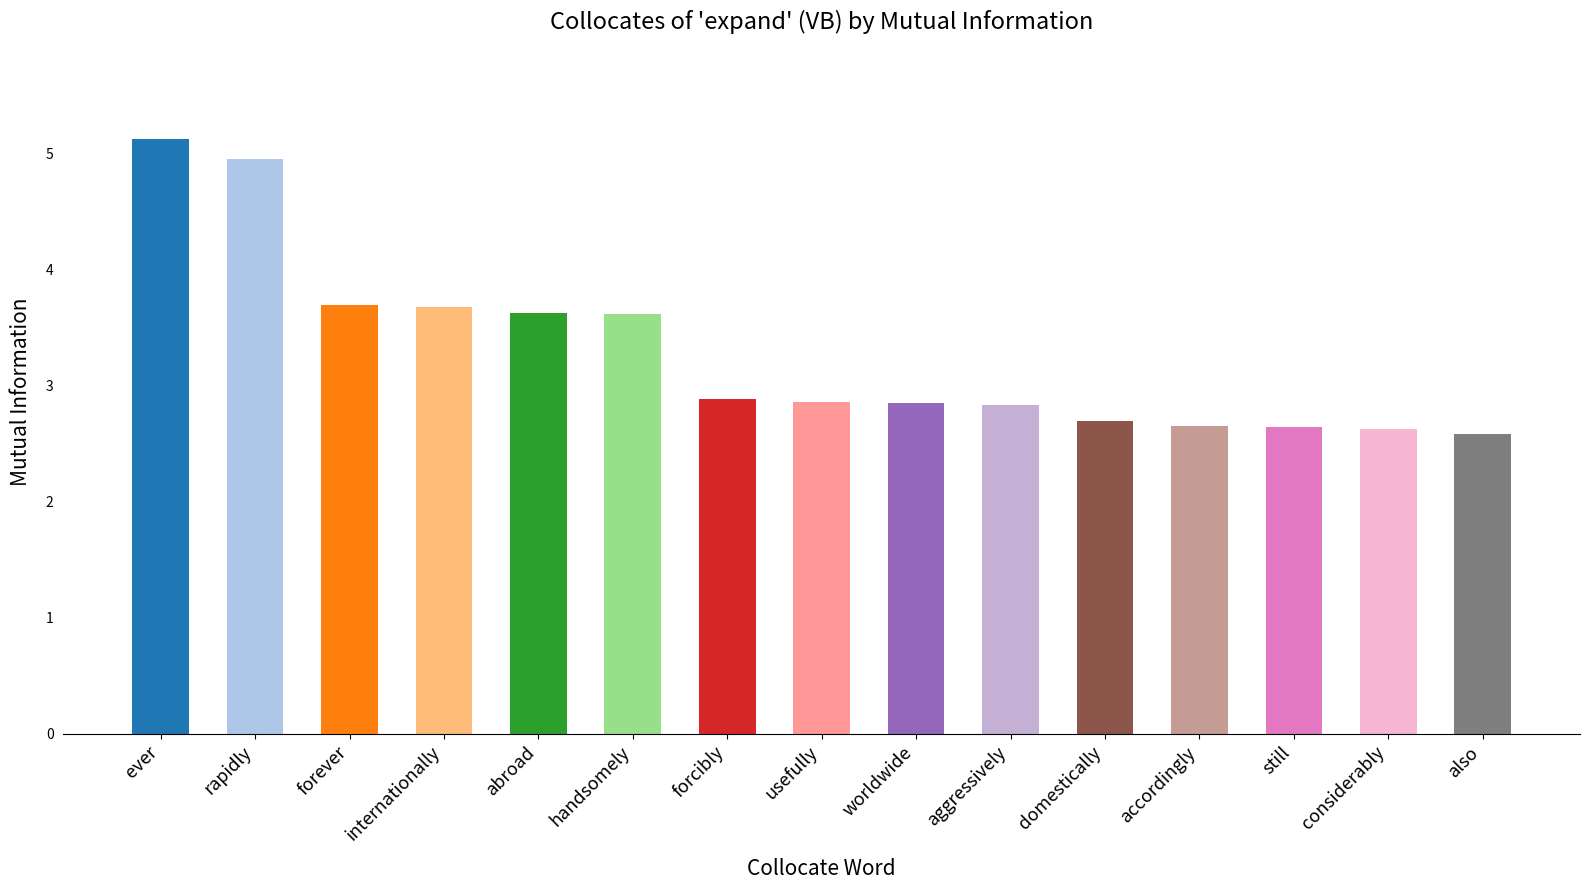

What is the value of the 4th bar from the left?

3.7